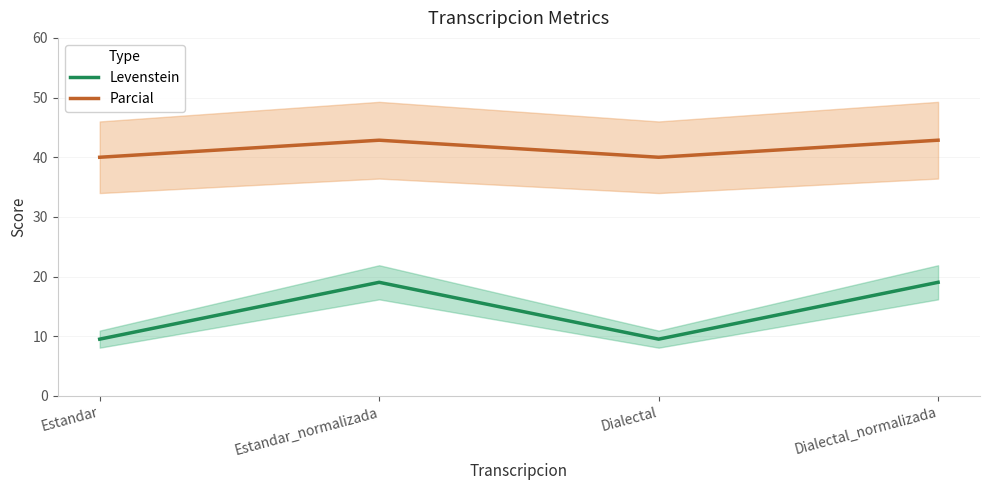

At which category is the sum across all series the highest?

Estandar_normalizada